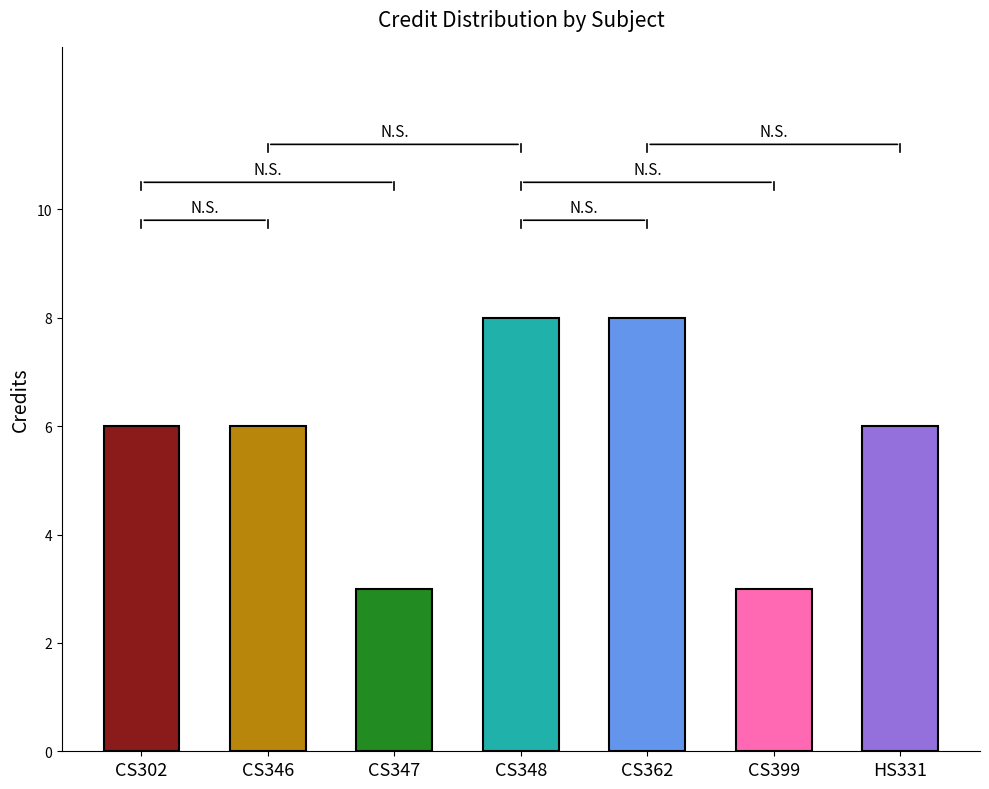

Approximately how many times larger is the value at 3-0-0
CS346 compared to 3-0-2
CS348?

0.8